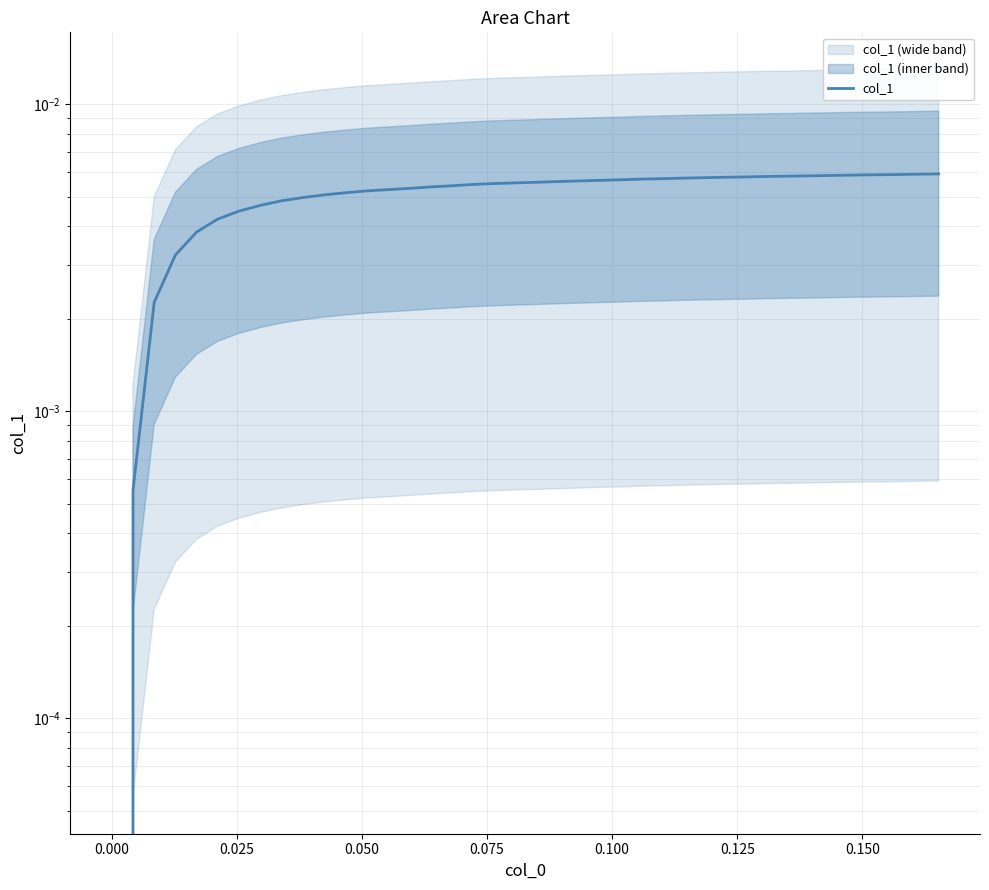

How many values are above zero?

39